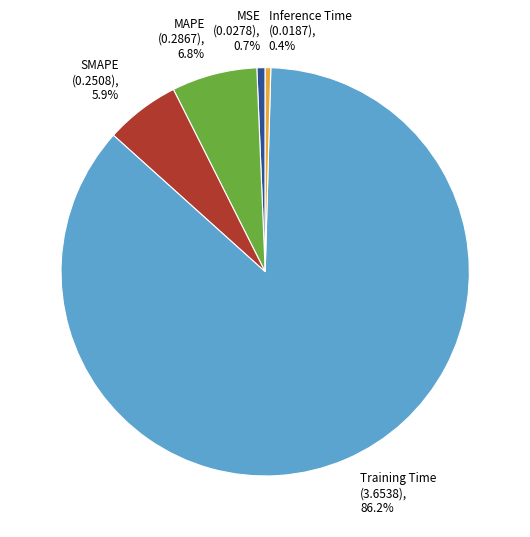

Is there a majority slice in this chart?

Yes